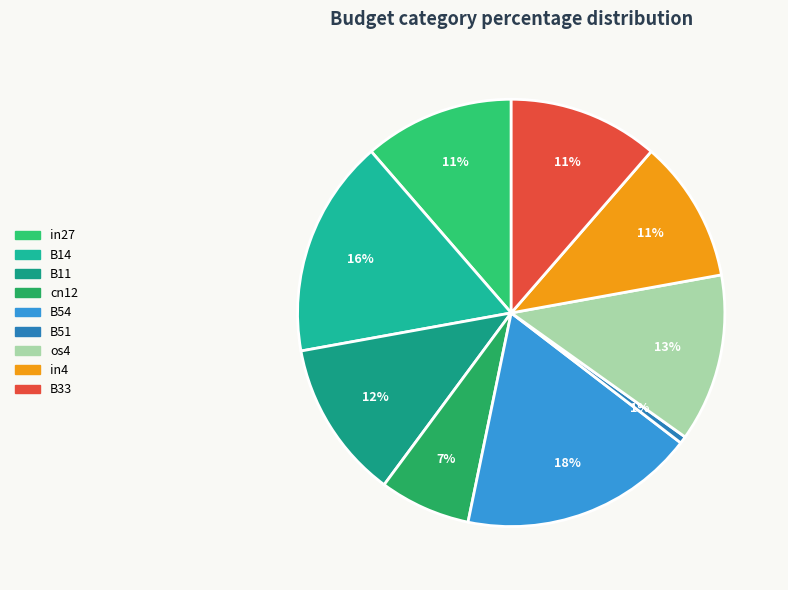

Count the number of slices in the pie.

9